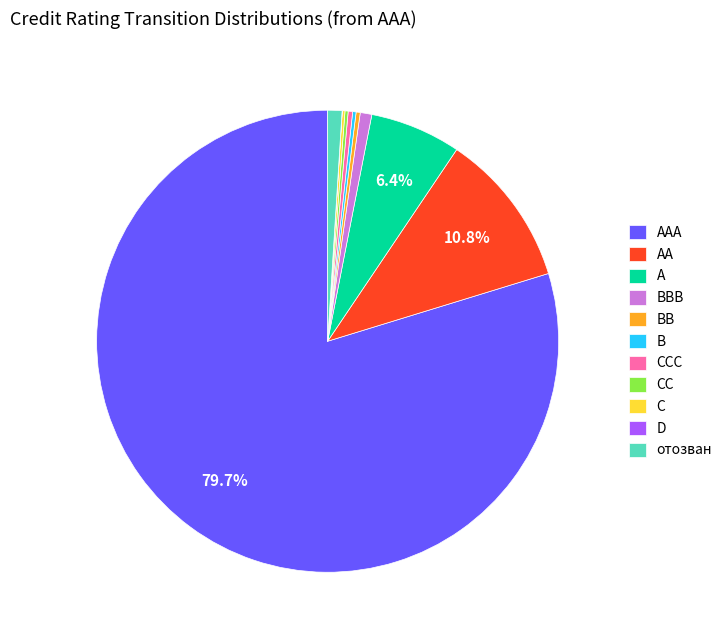

To the nearest percent, what is the difference between the largest and smallest slice percentages?

80%